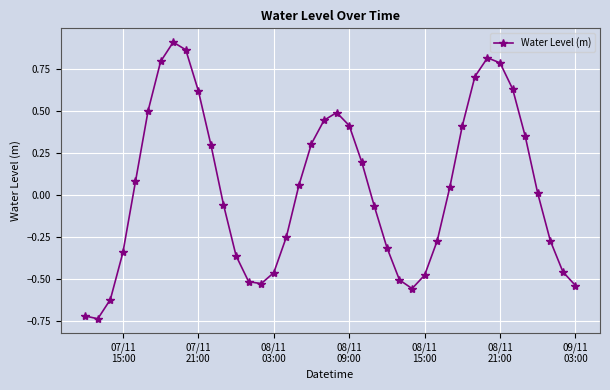

Is this an area chart (filled region under the line)?

No